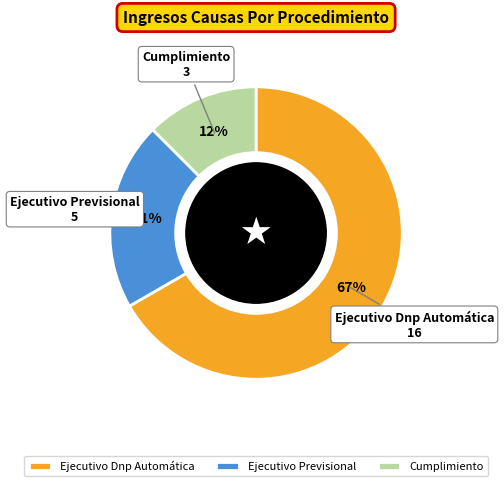

True or false: Ejecutivo Previsional accounts for 21% of the total.

True